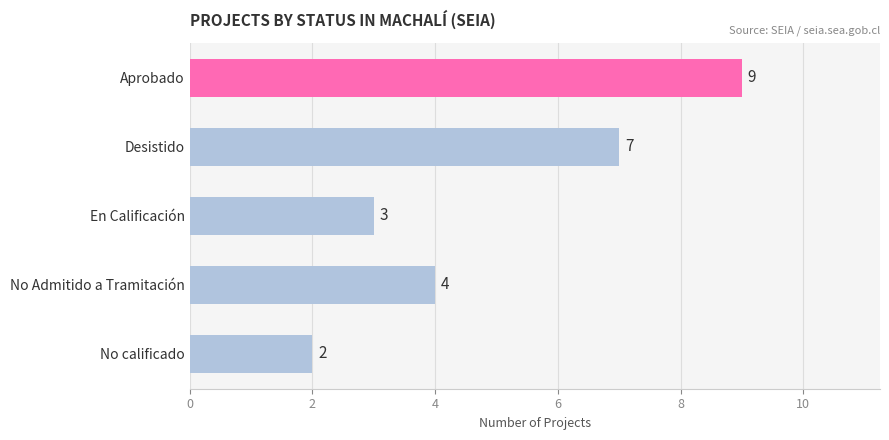

Rank the categories by value from highest to lowest.

Aprobado, Desistido, No Admitido a Tramitación, En Calificación, No calificado